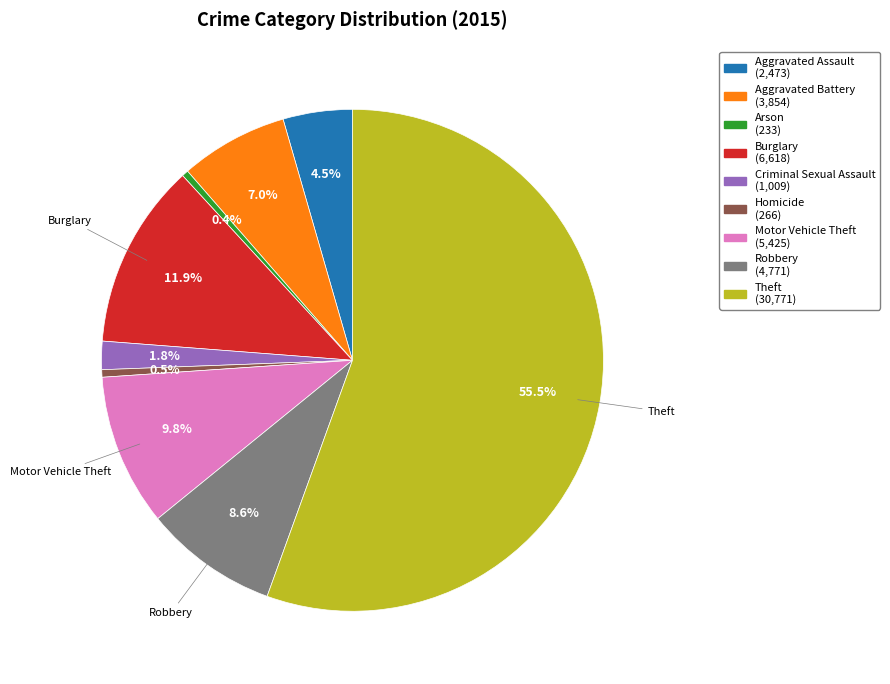

Do Robbery and Criminal Sexual Assault together represent more than half of the pie?

No